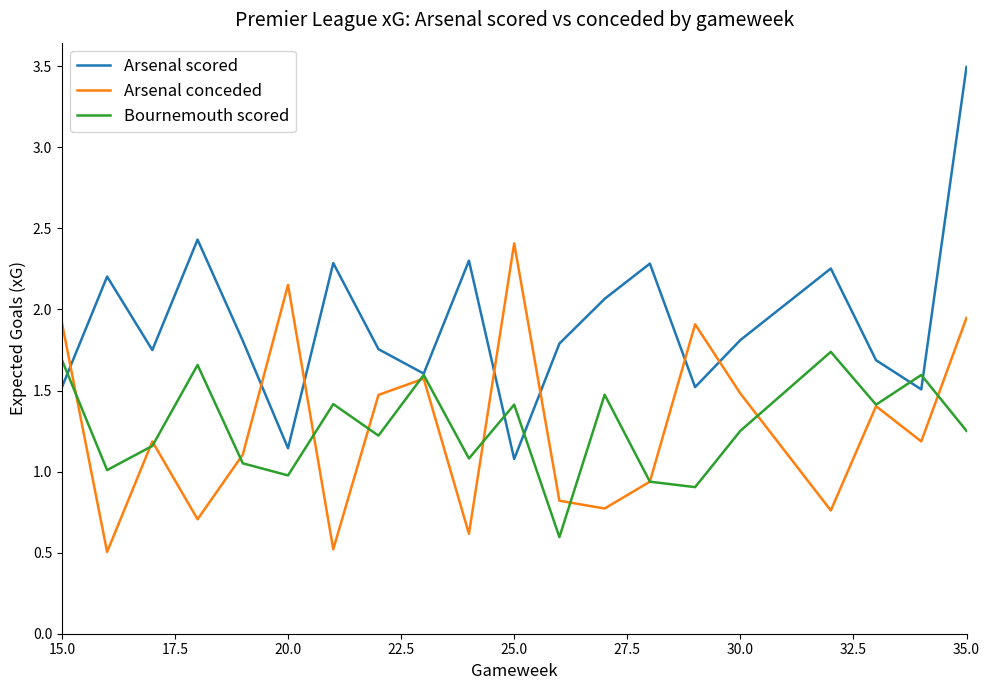

What is the greatest value displayed?

3.5